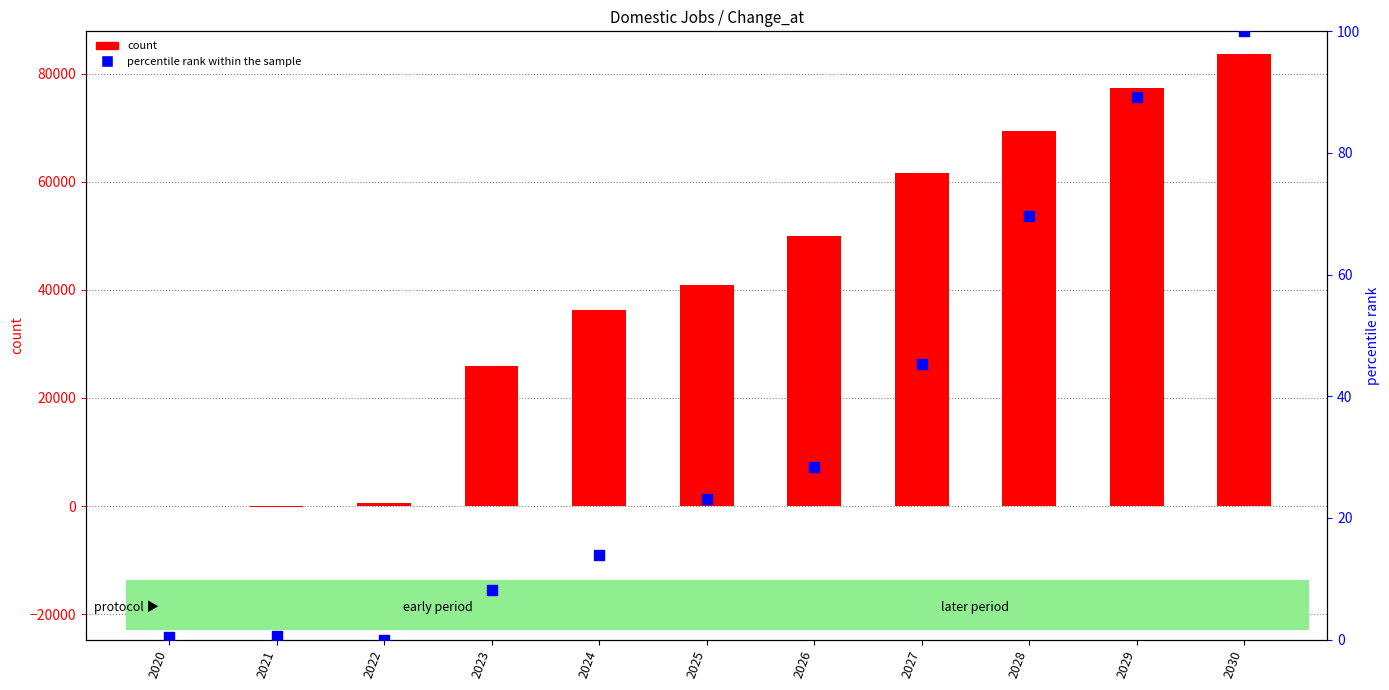

Which series has the widest spread of Y values?

count